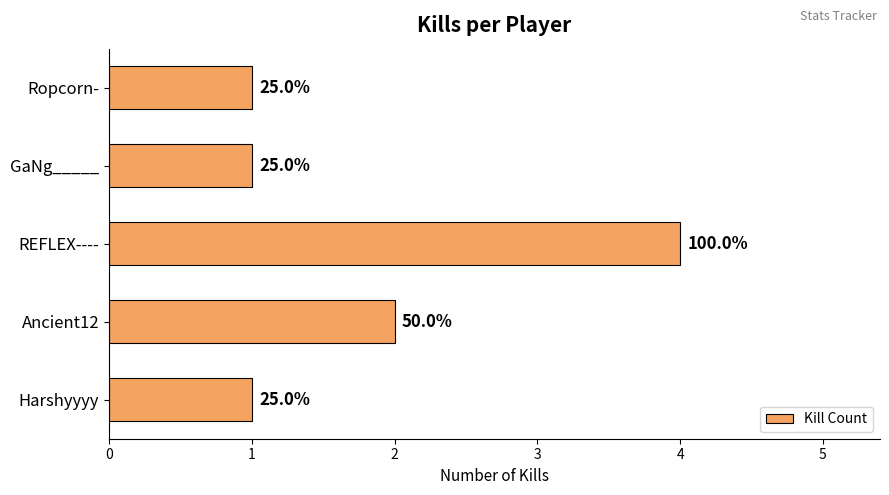

Are the bars horizontal?

Yes